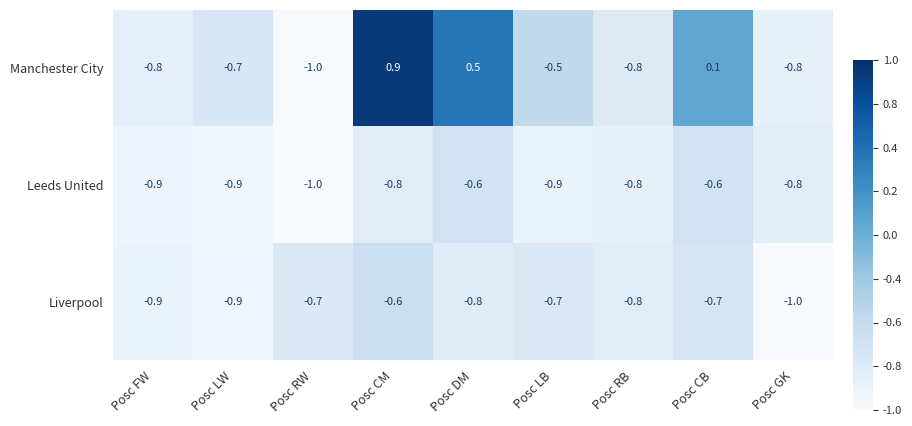

At which label does Manchester City reach its minimum?

Posc RW